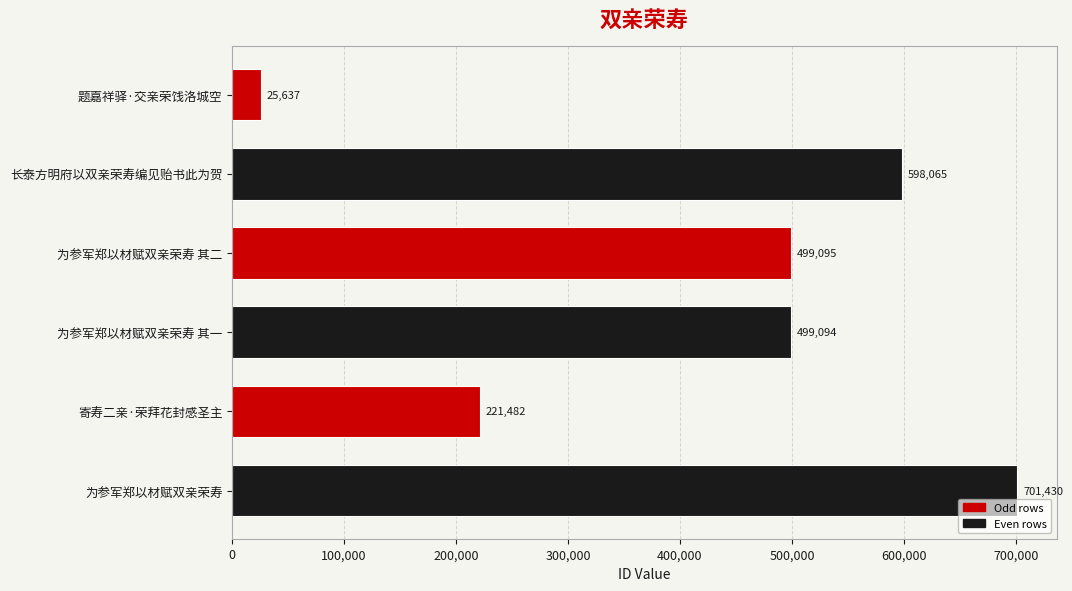

What is the difference between the maximum and minimum values?

675793